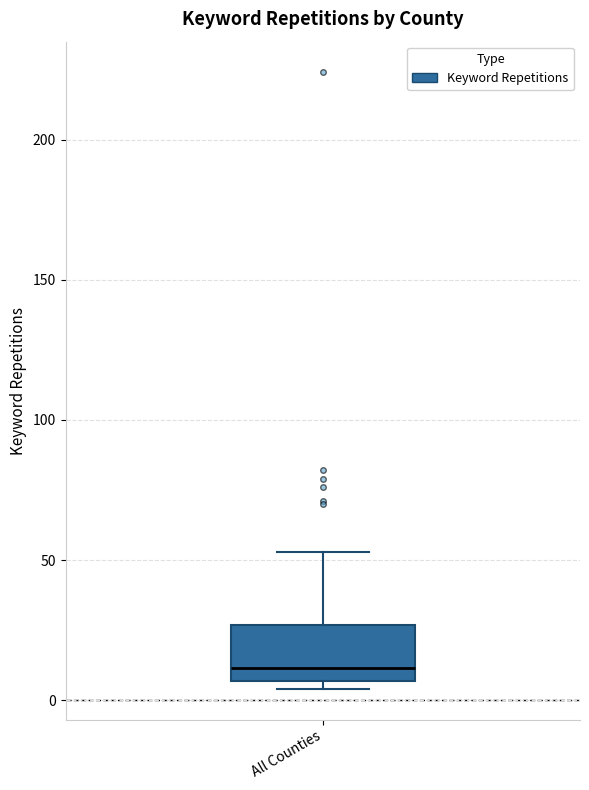

Read this box plot against the y-axis: the position of the median line, the range covered by the box, and the ends of both whiskers. The values are not printed on the chart, so give them approximately, as read against the axis.

median 10, box 5 to 25, whiskers 5 (just below the box's lower edge) to 55